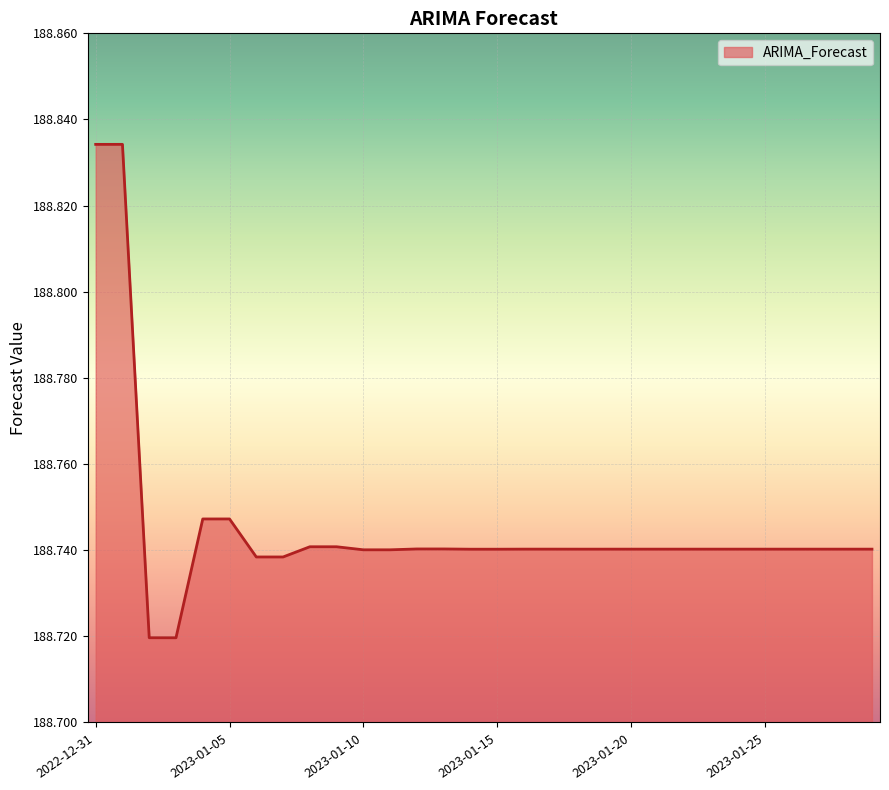

How many lines are shown in the chart?

1